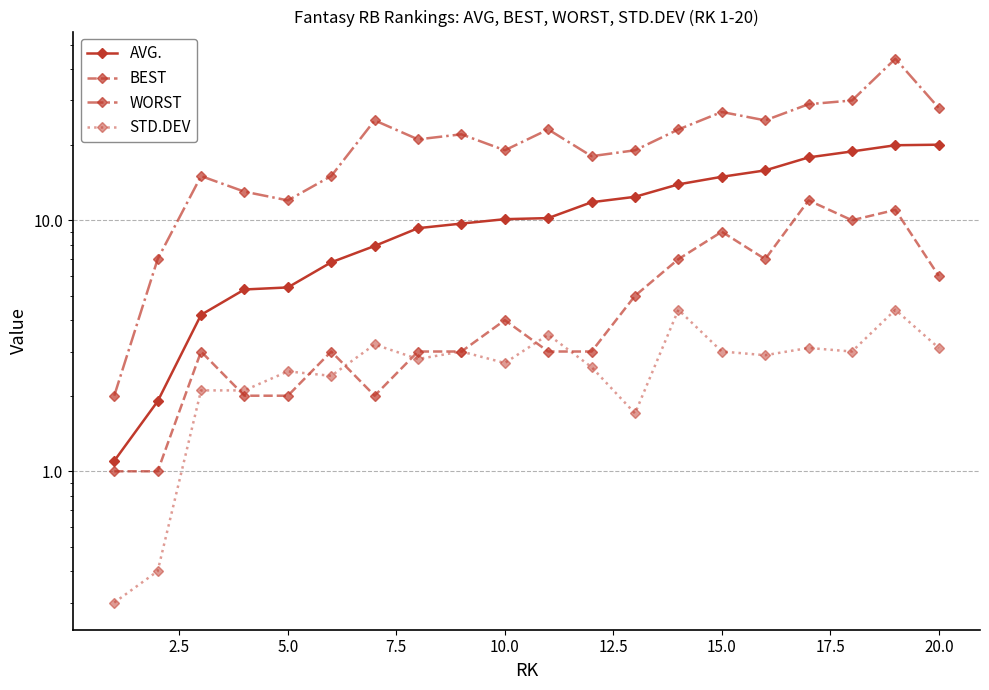

At how many categories does at least one series exceed 40?

1